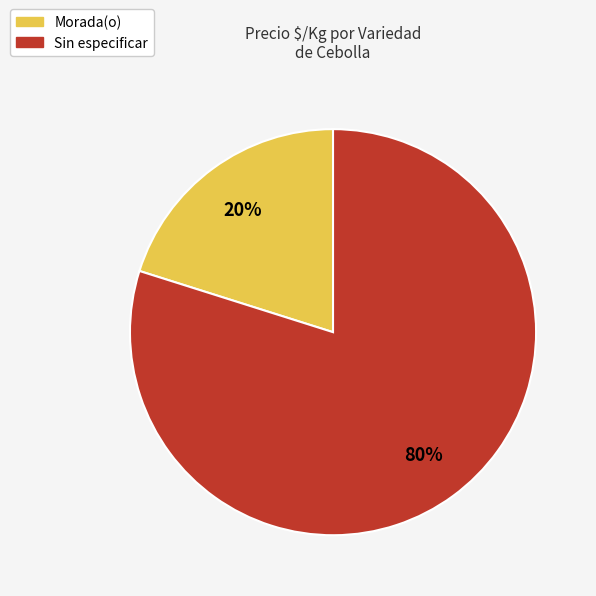

How many segments does this pie chart have?

2